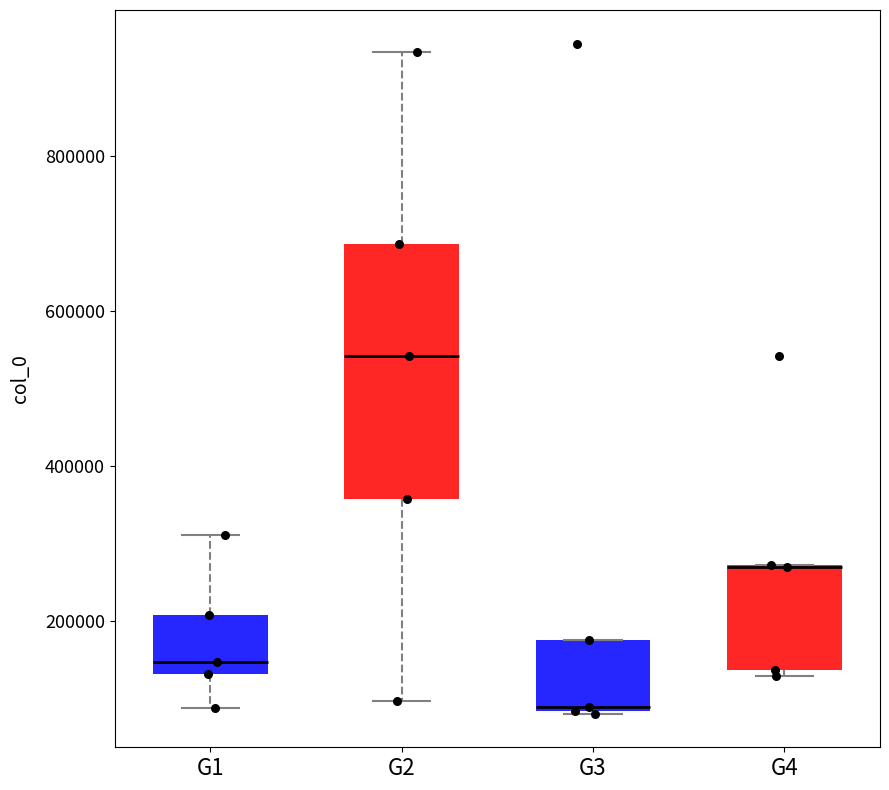

Reading left to right, read every box against the y-axis: the position of its median line, the range the box covers, and the ends of its whiskers. The values are not printed on the chart, so give them approximately, as read against the axis.

G1: median 140000 (just above the box's lower edge), box 140000 to 200000, whiskers 80000 to 320000
G2: median 540000, box 360000 to 680000, whiskers 100000 to 940000
G3: median 80000 (just above the box's lower edge), box 80000 to 180000, whiskers 80000 to 180000
G4: median 260000 (drawn on the box's upper edge), box 140000 to 280000, whiskers 120000 to 280000